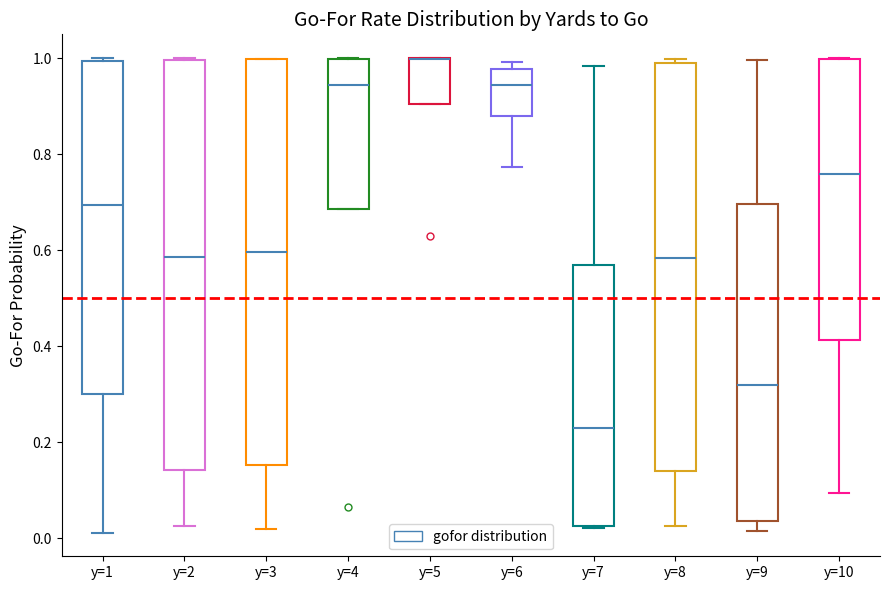

Reading left to right, transcribe this box plot: for each box, give where its median line is, the range the box spans, and where its two whiskers end, as read against the y-axis. The values are not printed on the chart, so give them approximately, as read against the axis.

y=1: median 0.70, box 0.30 to 1.00, whiskers 0.02 to 1.00 (just above the box's upper edge)
y=2: median 0.58, box 0.14 to 1.00, whiskers 0.02 to 1.00
y=3: median 0.60, box 0.16 to 1.00, whiskers 0.02 to 1.00
y=4: median 0.94, box 0.68 to 1.00, whiskers 0.68 to 1.00
y=5: median 1.00 (drawn on the box's upper edge), box 0.90 to 1.00, whiskers 0.90 to 1.00
y=6: median 0.94, box 0.88 to 0.98, whiskers 0.78 to 1.00
y=7: median 0.22, box 0.02 to 0.56, whiskers 0.02 to 0.98
y=8: median 0.58, box 0.14 to 1.00, whiskers 0.02 to 1.00 (just above the box's upper edge)
y=9: median 0.32, box 0.04 to 0.70, whiskers 0.02 to 1.00
y=10: median 0.76, box 0.42 to 1.00, whiskers 0.10 to 1.00